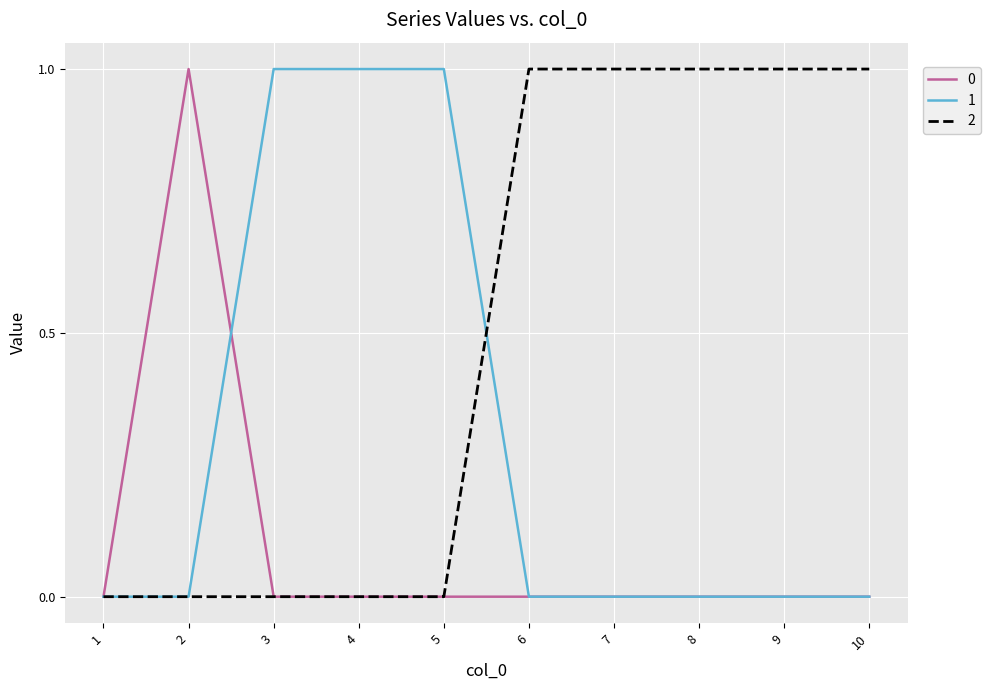

What are all the series names shown in the legend?

0, 1, 2